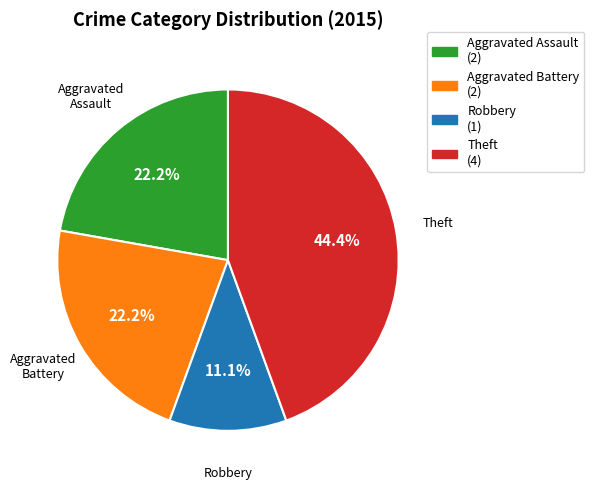

To the nearest percent, what is the difference between the Robbery and Aggravated Battery slice percentages?

11%